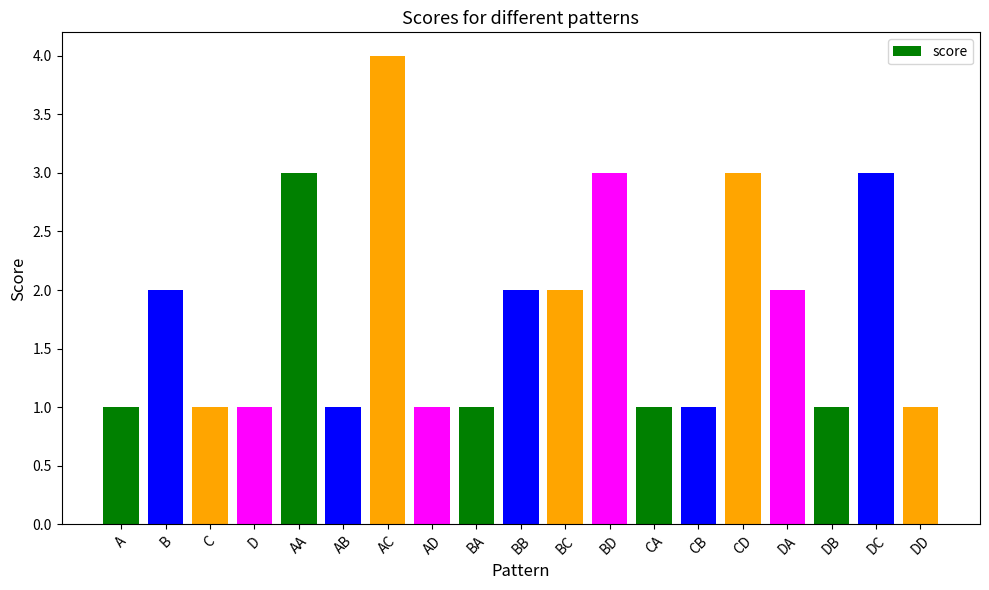

True or false: the data shows 1 at BA.

True